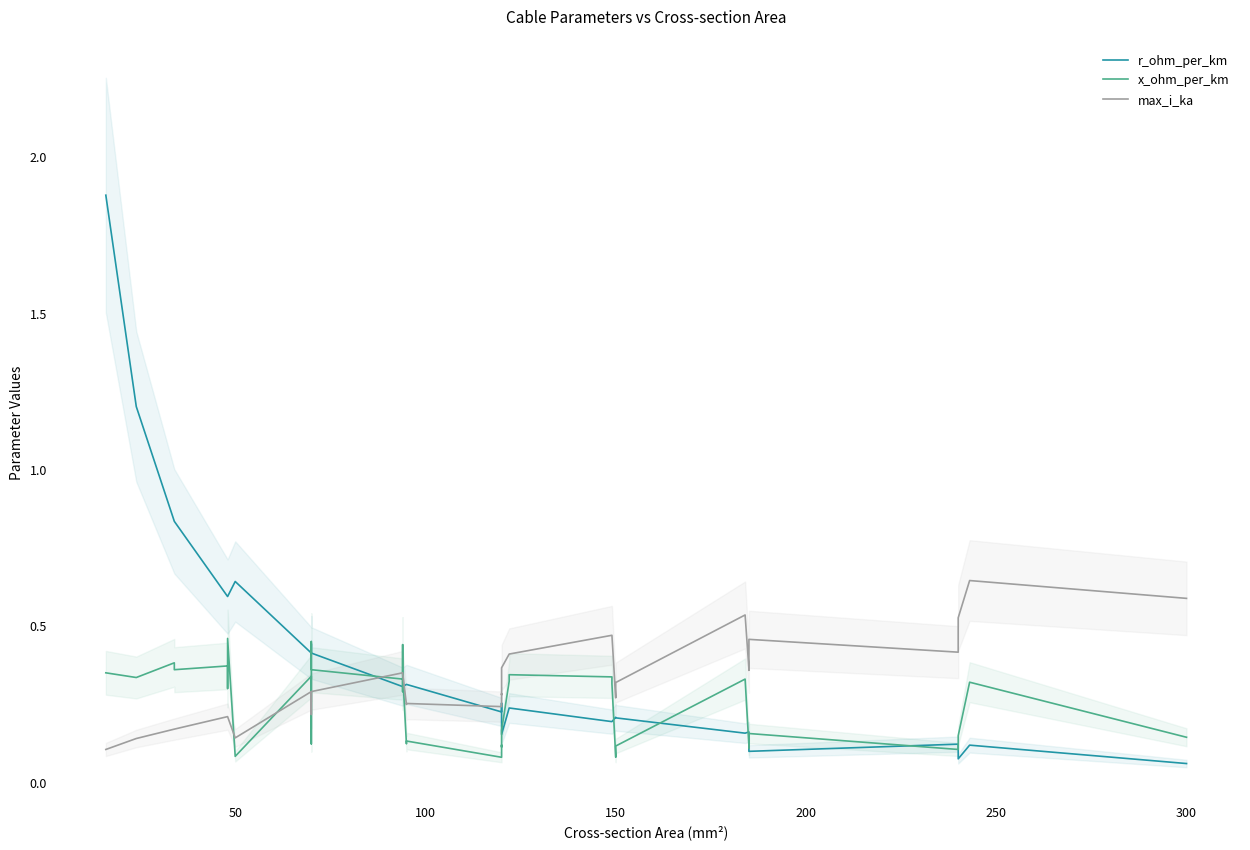

What is the value of the max_i_ka point at the 13th from the left?

0.3